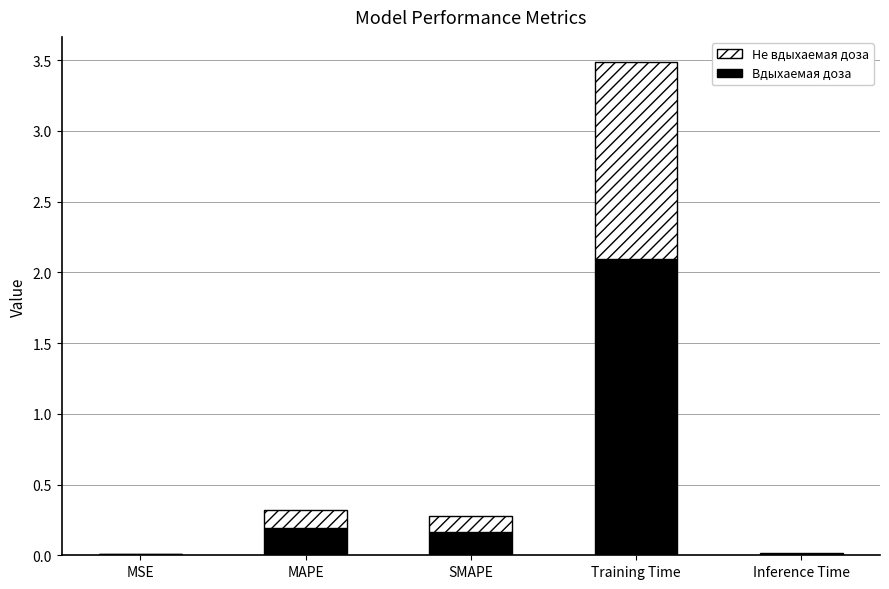

True or false: Вдыхаемая доза has a value of 0.0 at MSE.

True